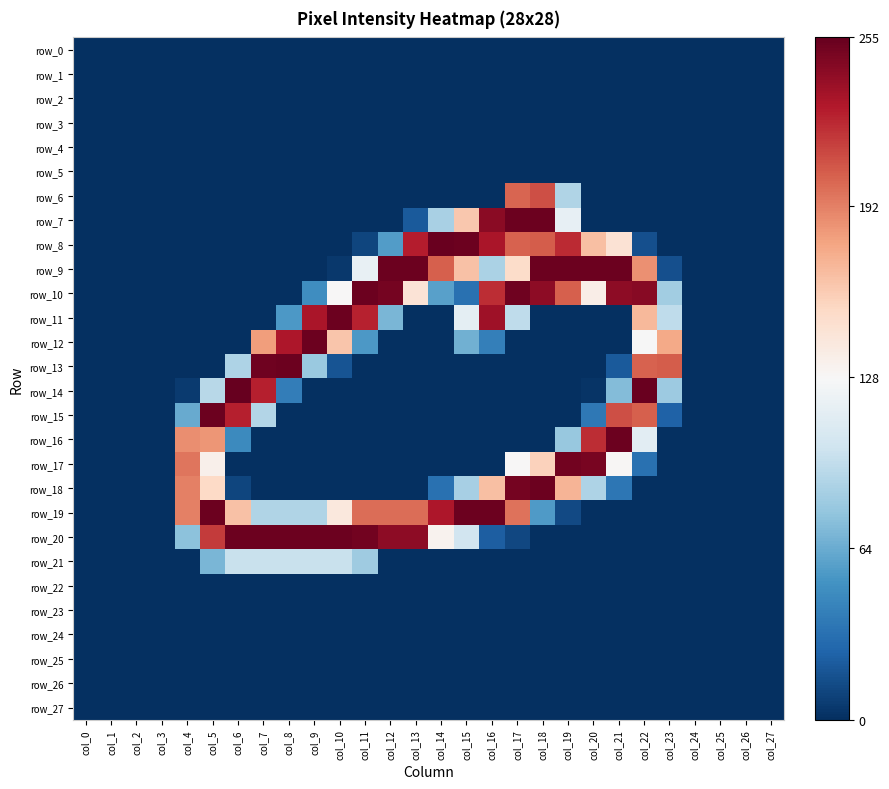

Which series has the largest range (max minus min)?

row_14